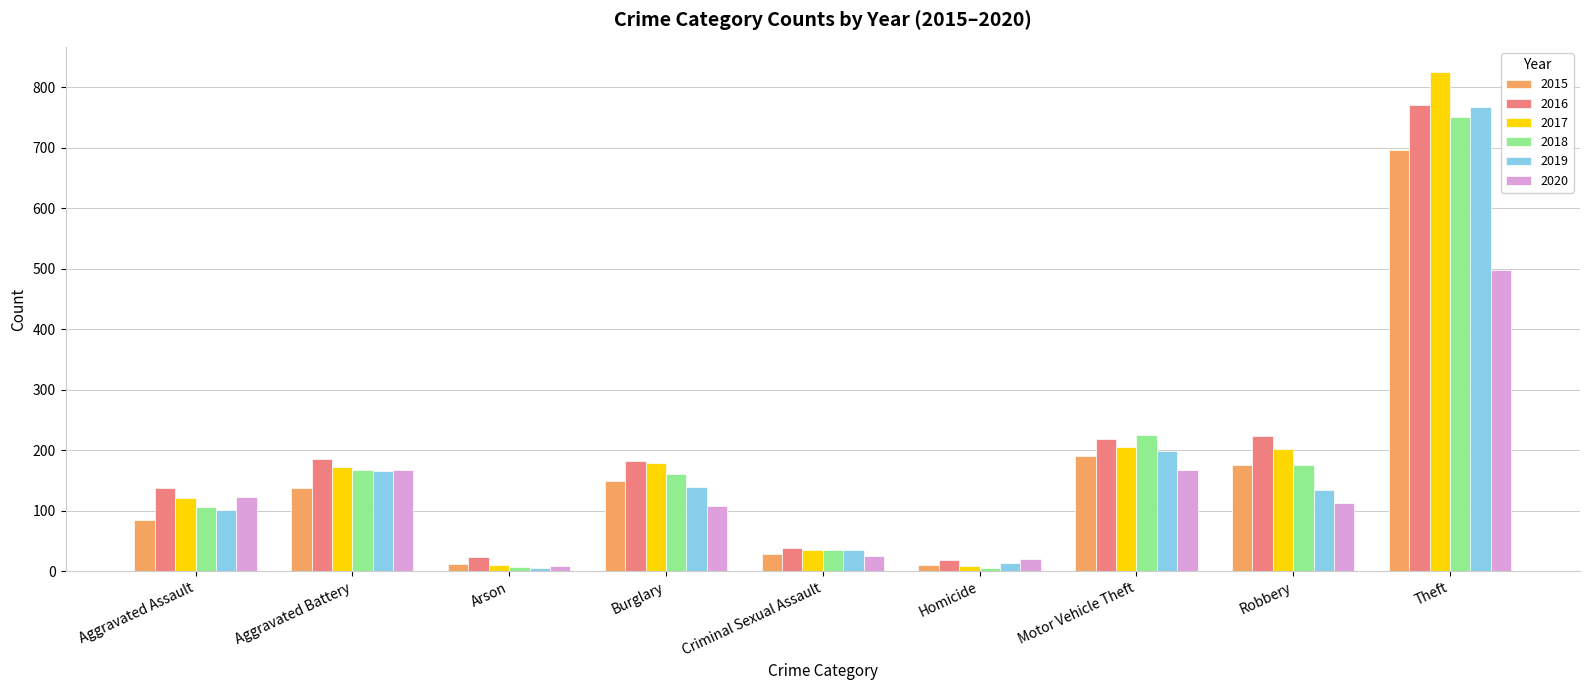

Which series has the largest range (max minus min)?

2017